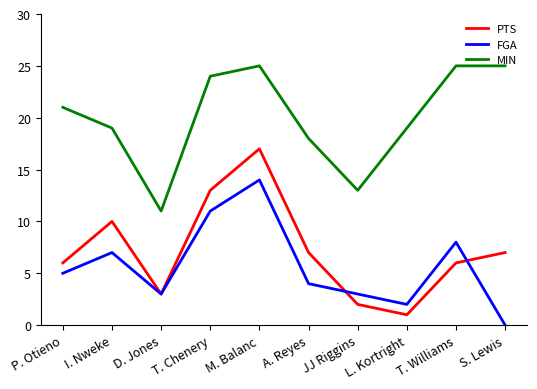

What is the difference between the highest and lowest values at JJ Riggins?

11